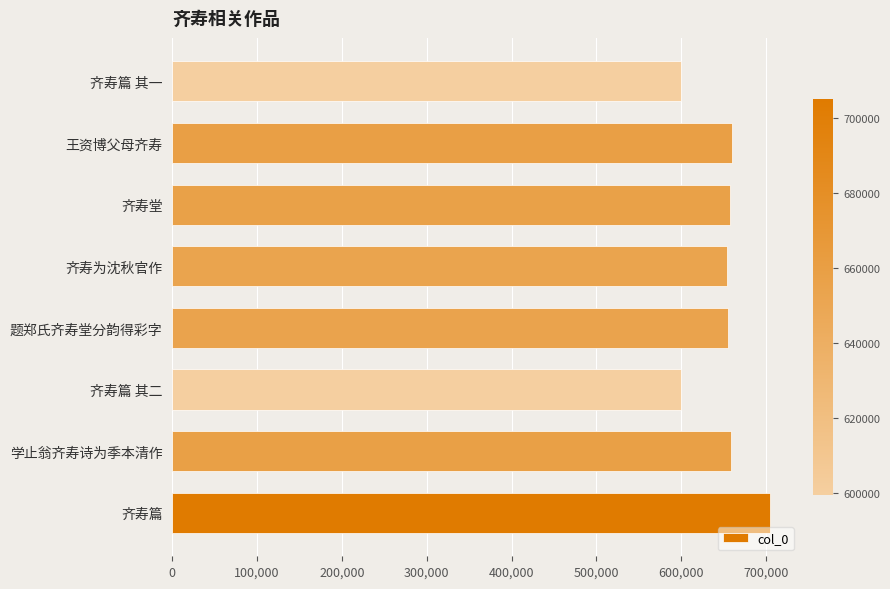

What is the sum of all values?

5188251